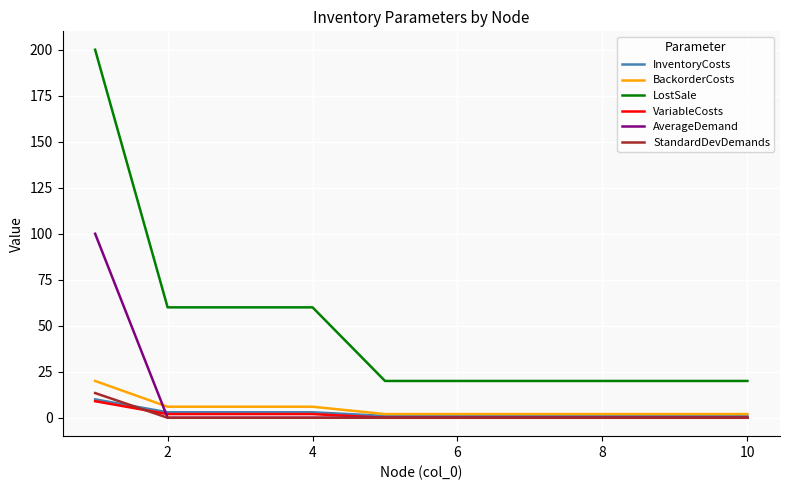

True or false: LostSale and VariableCosts cross at least once.

False